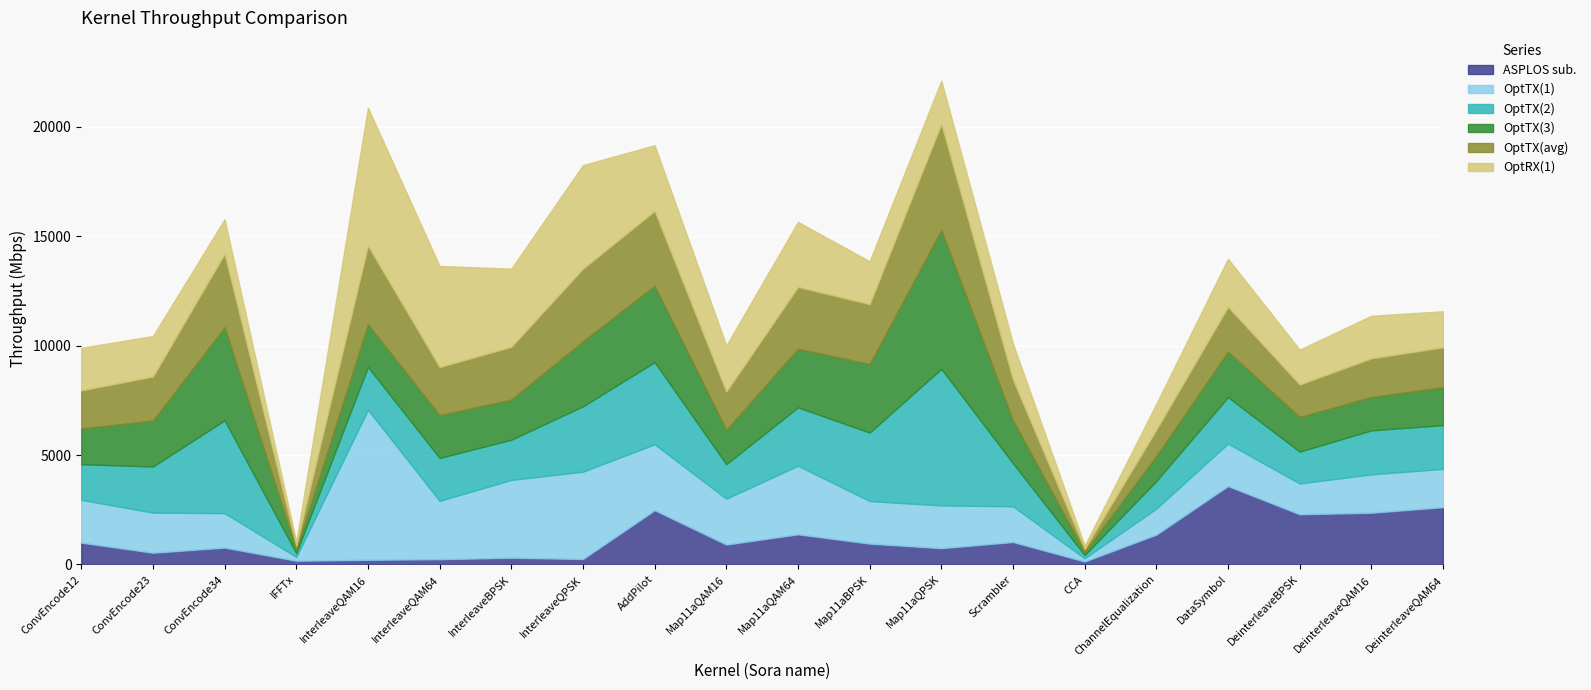

Between which two adjacent categories do ASPLOS sub. and OptTX(1) first intersect?

CCA and ChannelEqualization